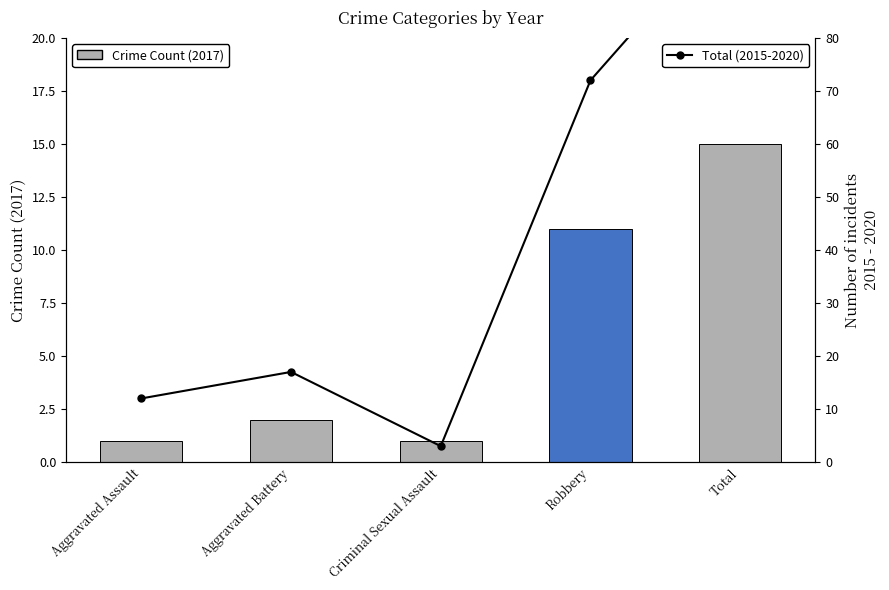

What position from the left is Total?

5